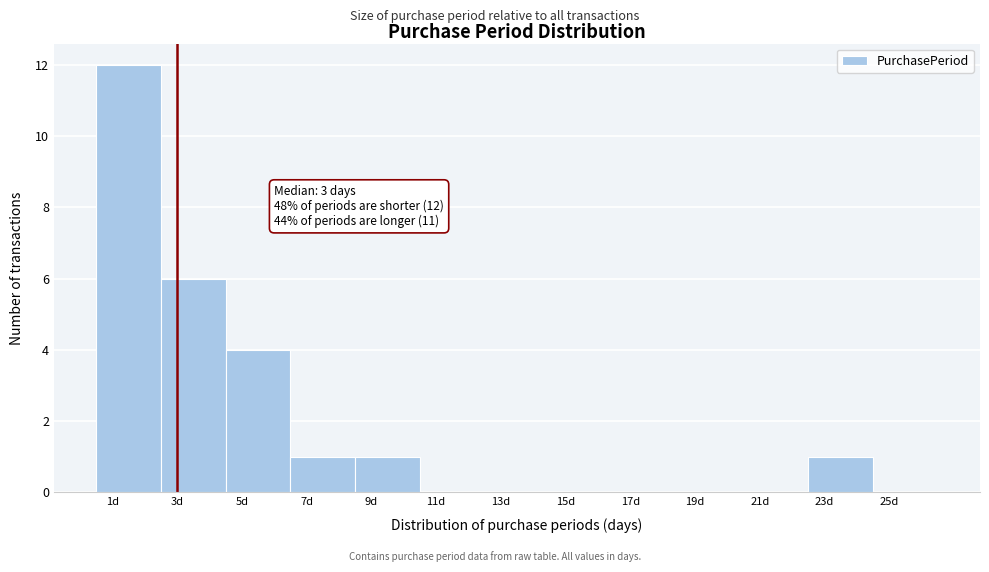

Over which range of the x-axis is the bar tallest?

0.5 to 2.5